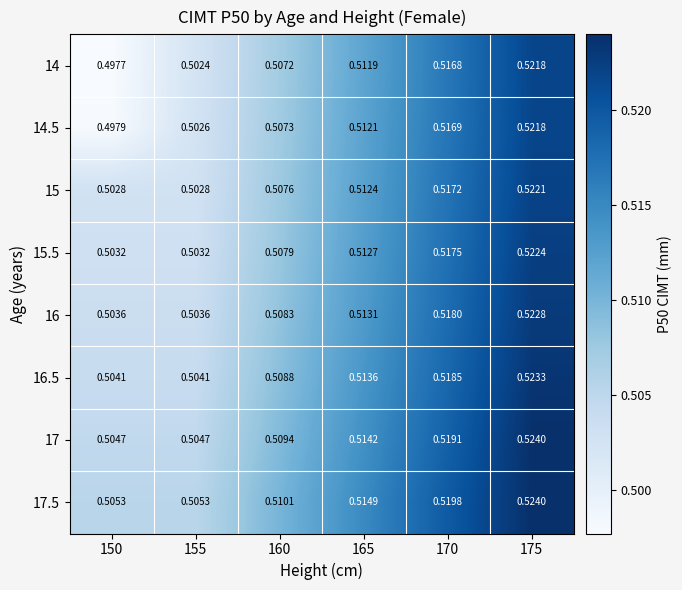

Which series has the largest total across all categories?

17.5